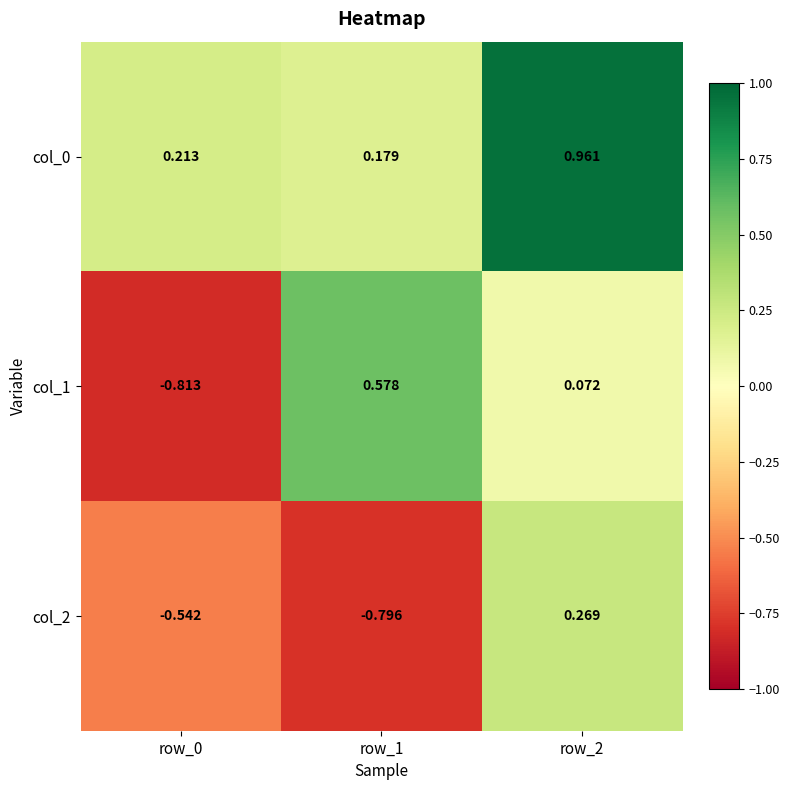

Is the value of col_0 at row_0 greater than the value of col_2 at row_0?

Yes